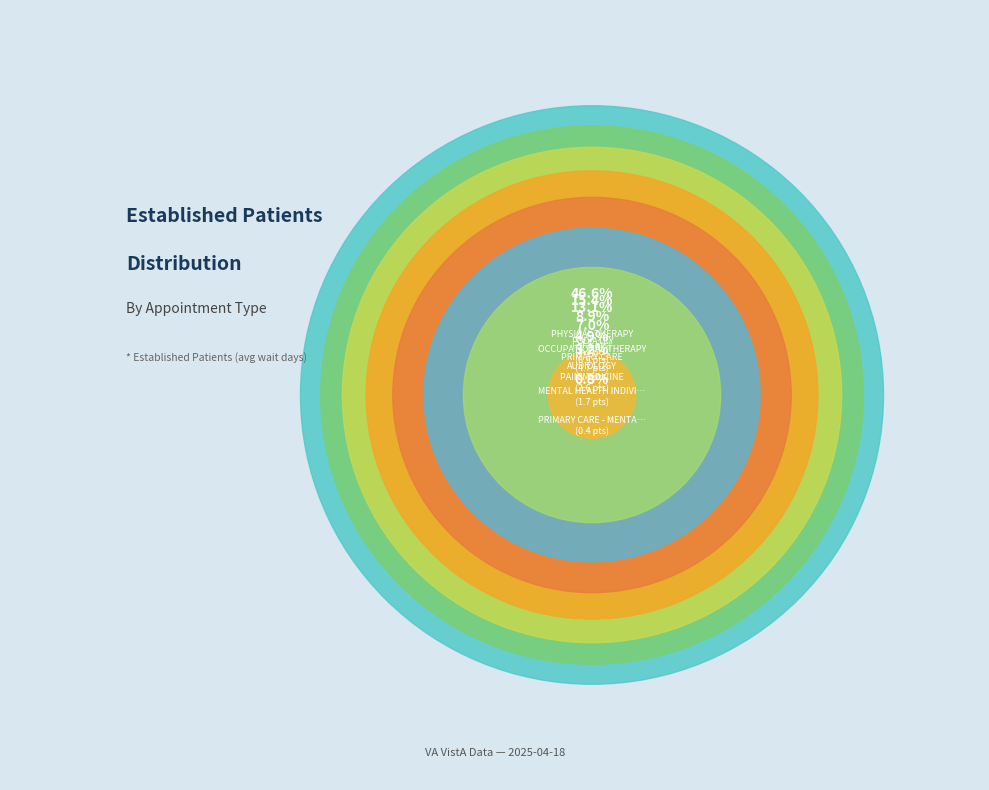

To the nearest percent, what percentage of the pie is PAIN MEDICINE?

5%